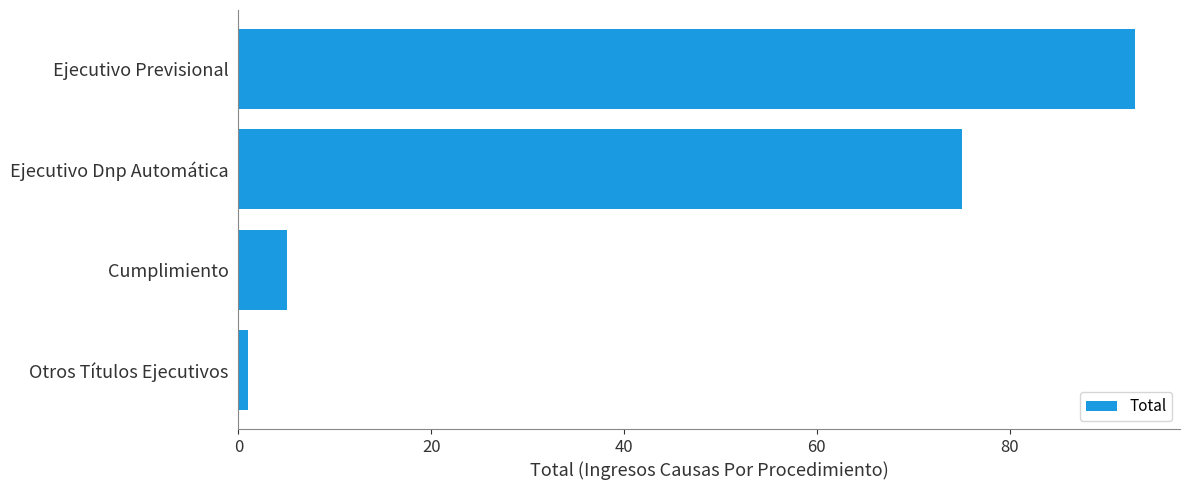

What is the greatest value displayed?

93